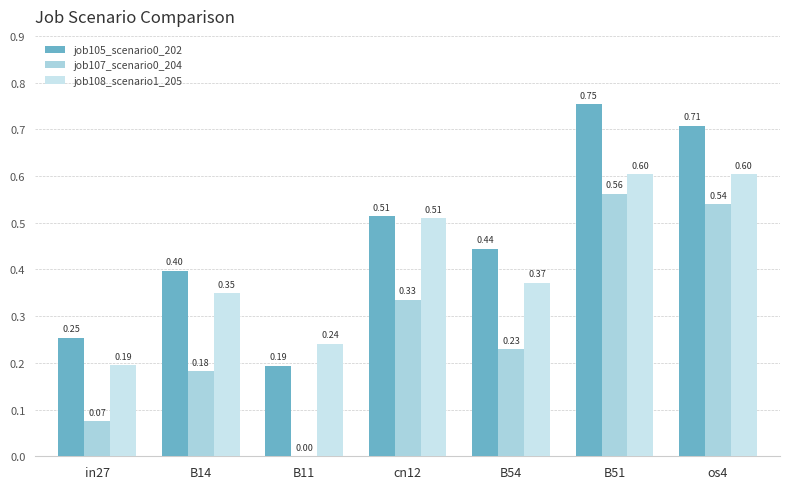

What is the average value of the job108_scenario1_205 series?

0.4